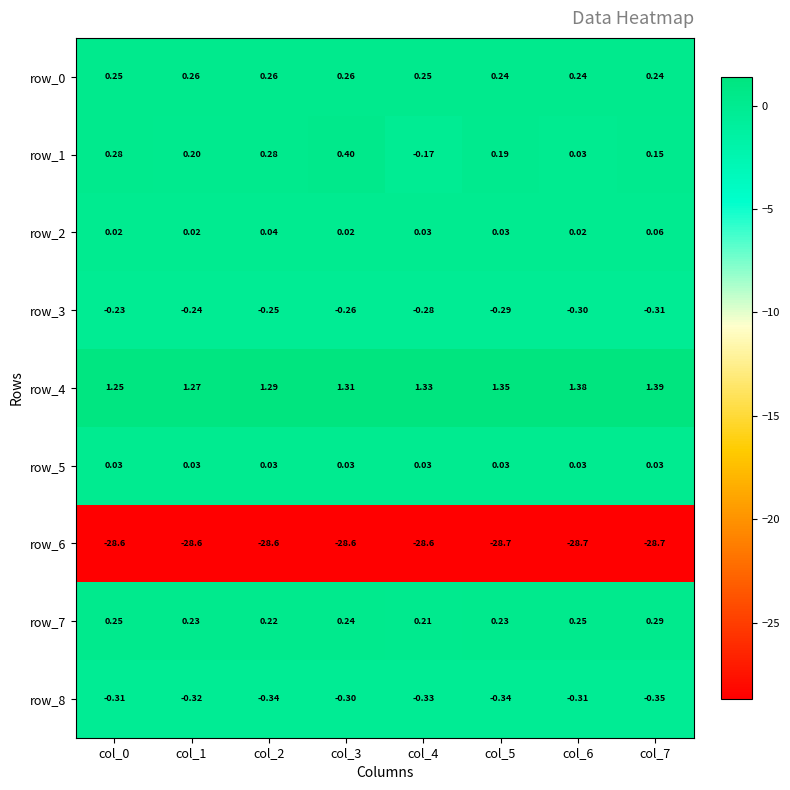

Which series has the largest total across all categories?

row_4